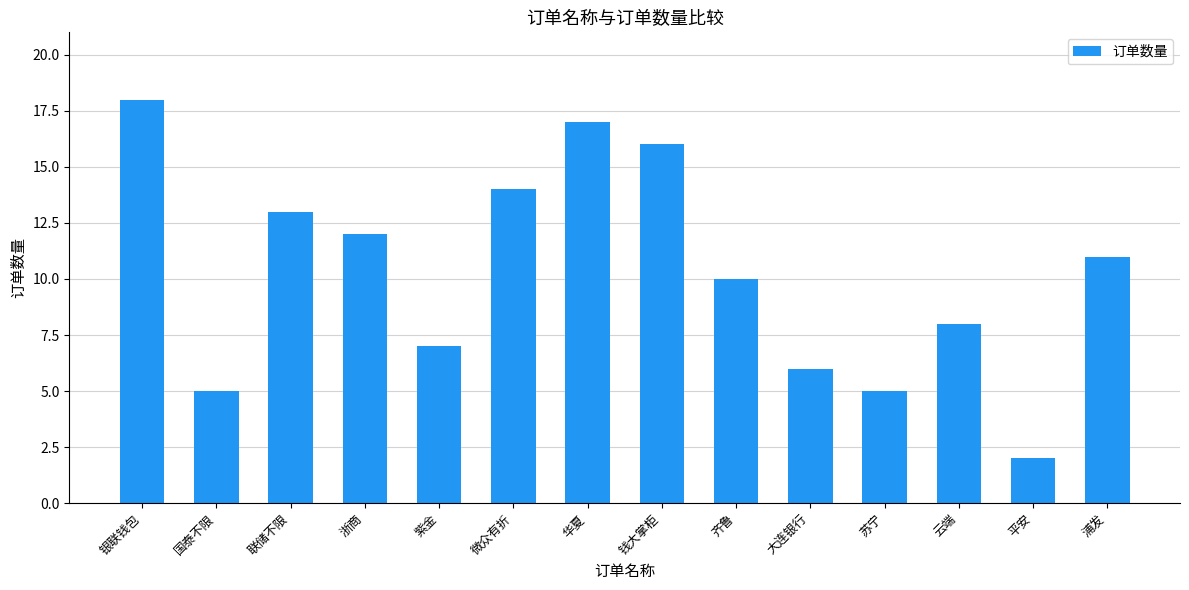

Reading right to left, list all the values displayed in this chart.

11	2	8	5	6	10	16	17	14	7	12	13	5	18